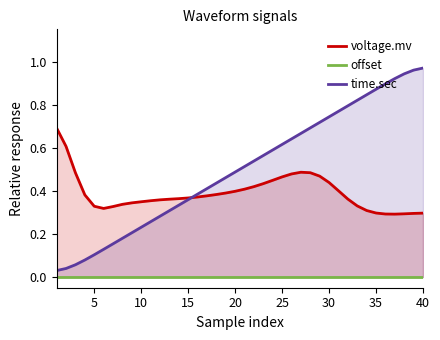

Is it true that time.sec equals 0.9 at 25?

False